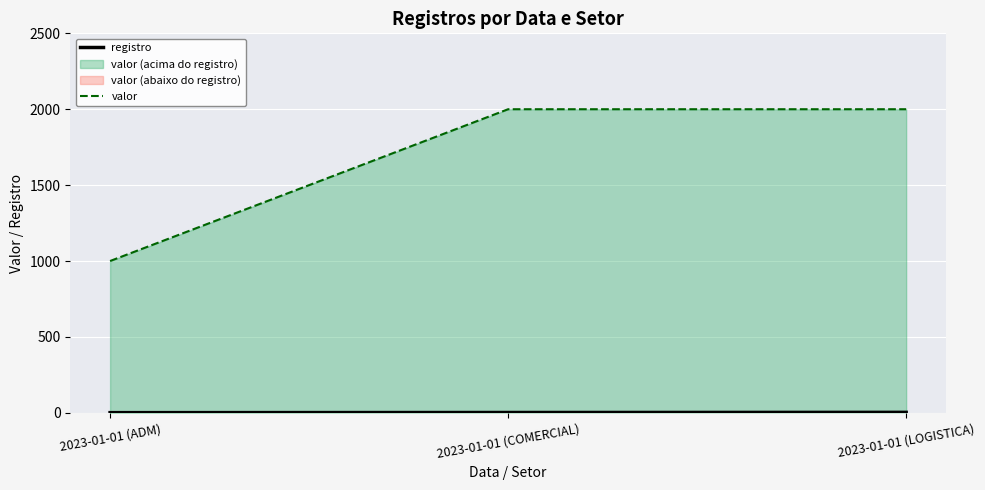

Reading right to left, what are all the values shown in this chart?

registro: 2023-01-01 (LOGISTICA)=3	2023-01-01 (COMERCIAL)=2	2023-01-01 (ADM)=1
valor: 2023-01-01 (LOGISTICA)=2000	2023-01-01 (COMERCIAL)=2000	2023-01-01 (ADM)=1000